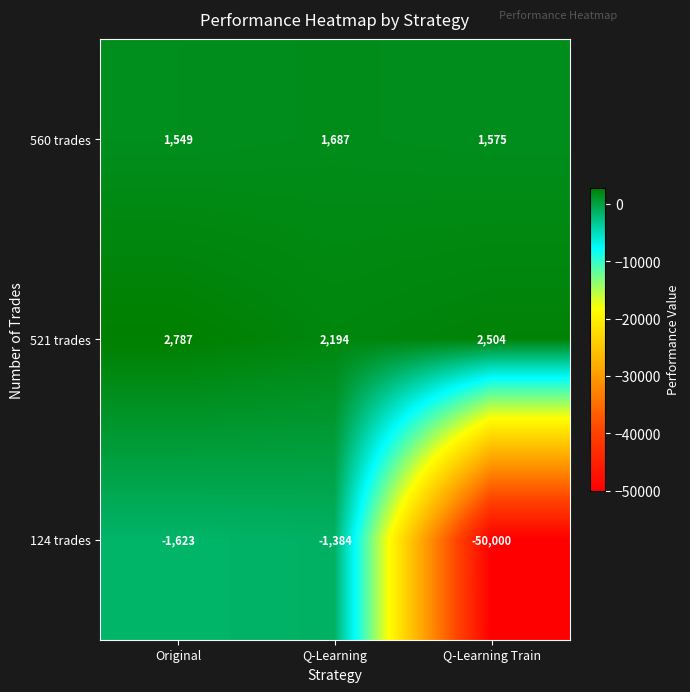

What is the sum of all 521 trades values?

7485